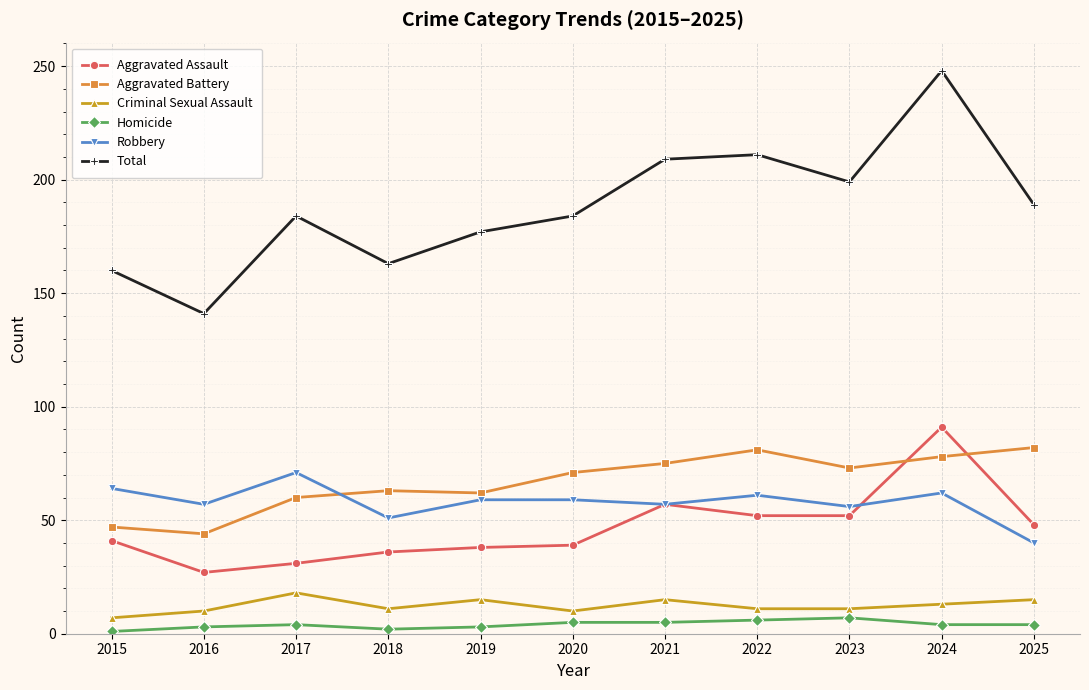

Which series has the largest range (max minus min)?

Total